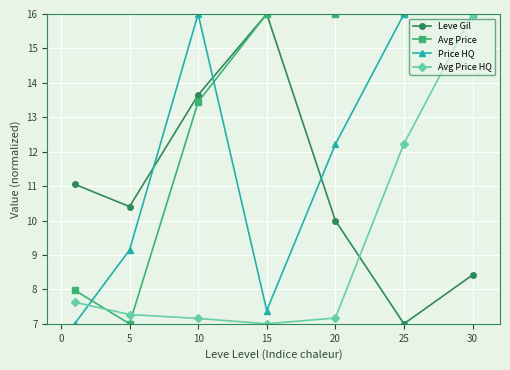

How many interior local valleys does the Price HQ series have?

1